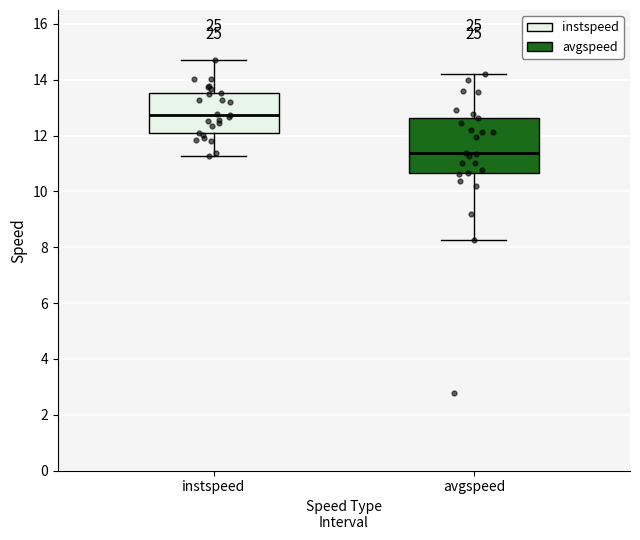

Reading left to right, transcribe this box plot: for each box, give where its median line is, the range the box spans, and where its two whiskers end, as read against the y-axis. The values are not printed on the chart, so give them approximately, as read against the axis.

instspeed: median 12.8, box 12.0 to 13.6, whiskers 11.2 to 14.8
avgspeed: median 11.4, box 10.6 to 12.6, whiskers 8.2 to 14.2